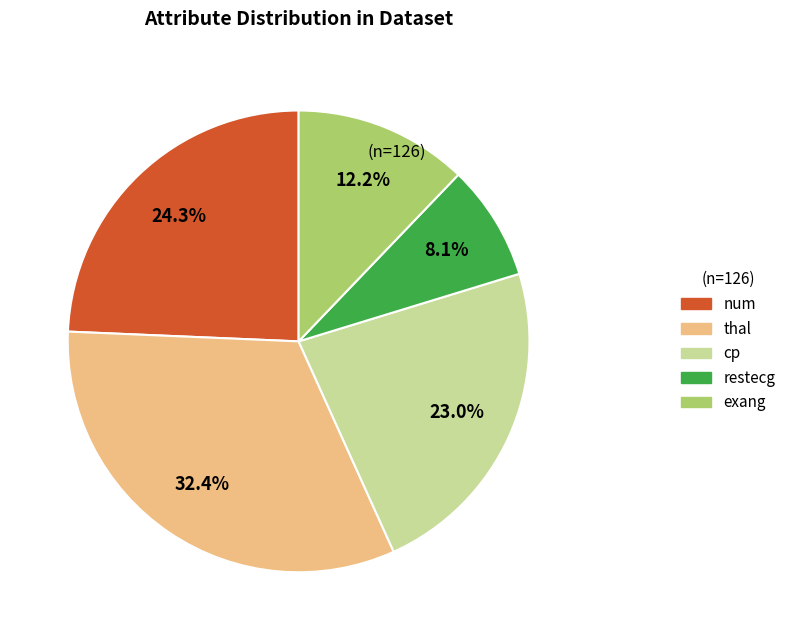

Between exang and thal, which is larger?

thal